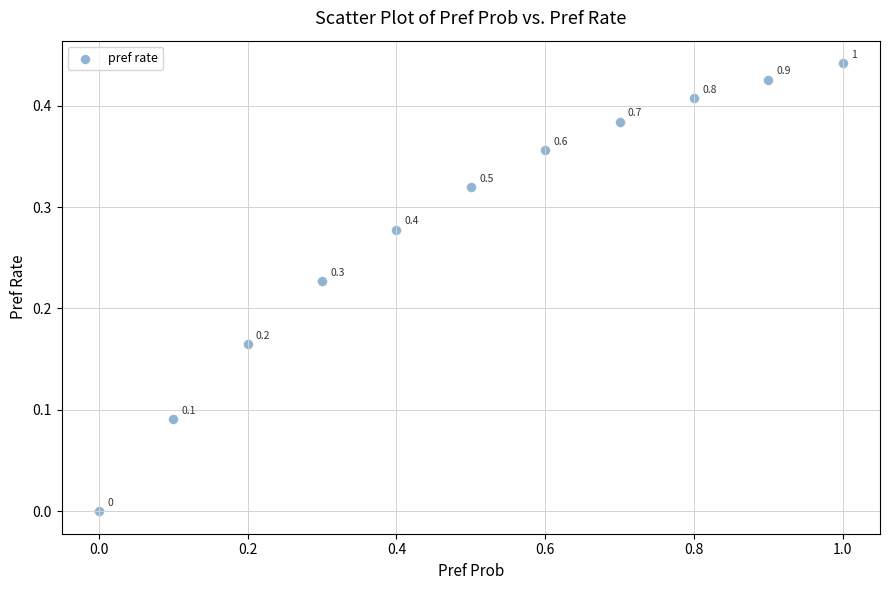

What is the average X value?

0.5